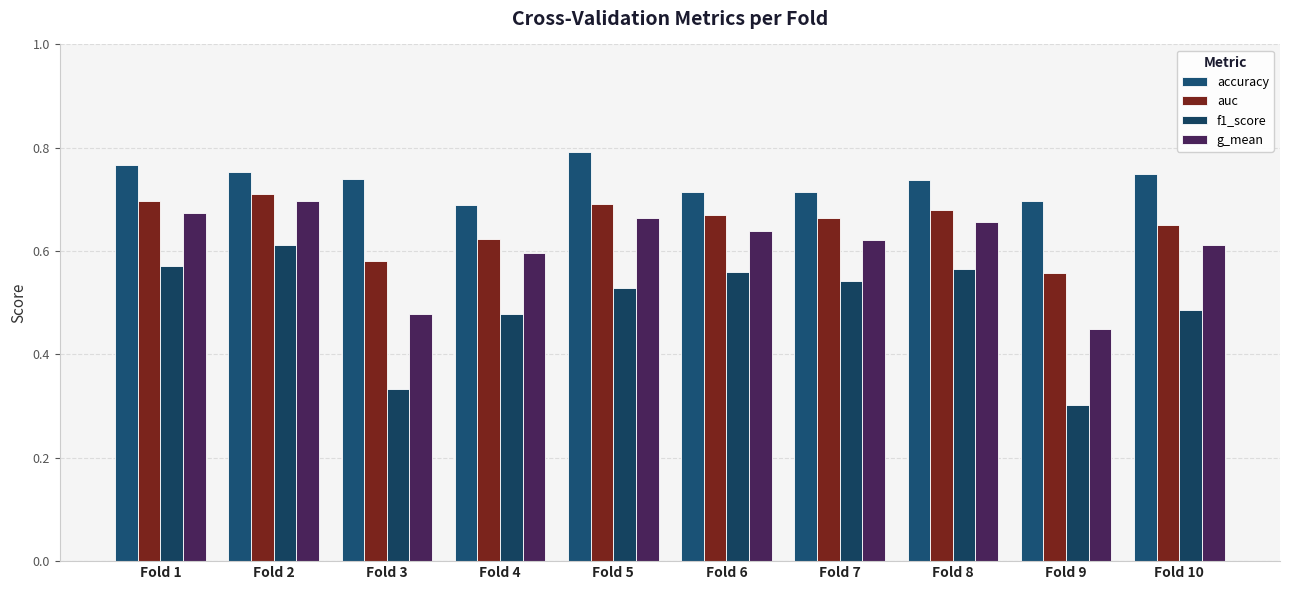

True or false: f1_score has a value of 1.0 at Fold 7.

False